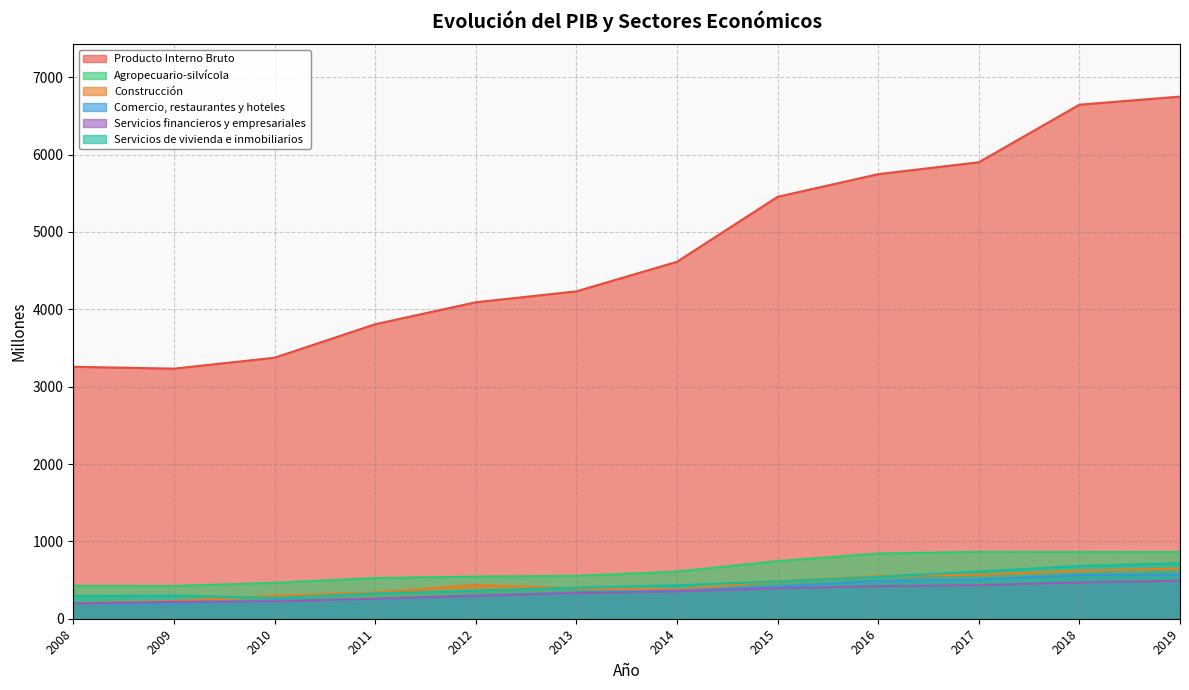

At which category is the sum across all series the highest?

2019